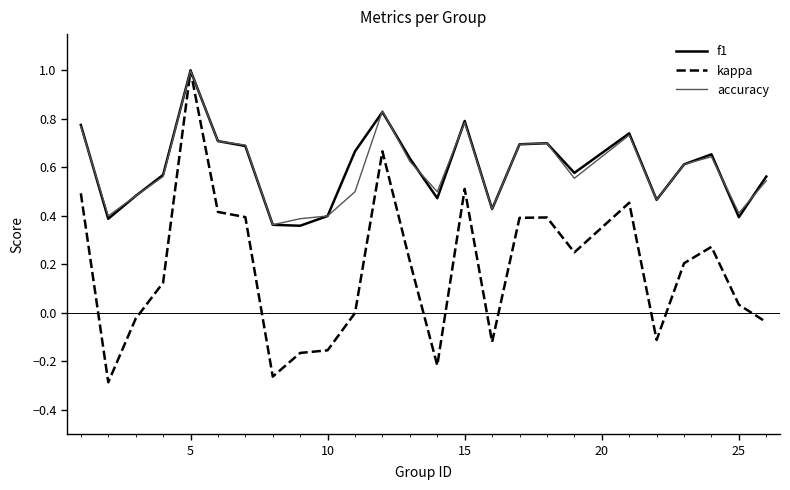

How many lines are shown in the chart?

3